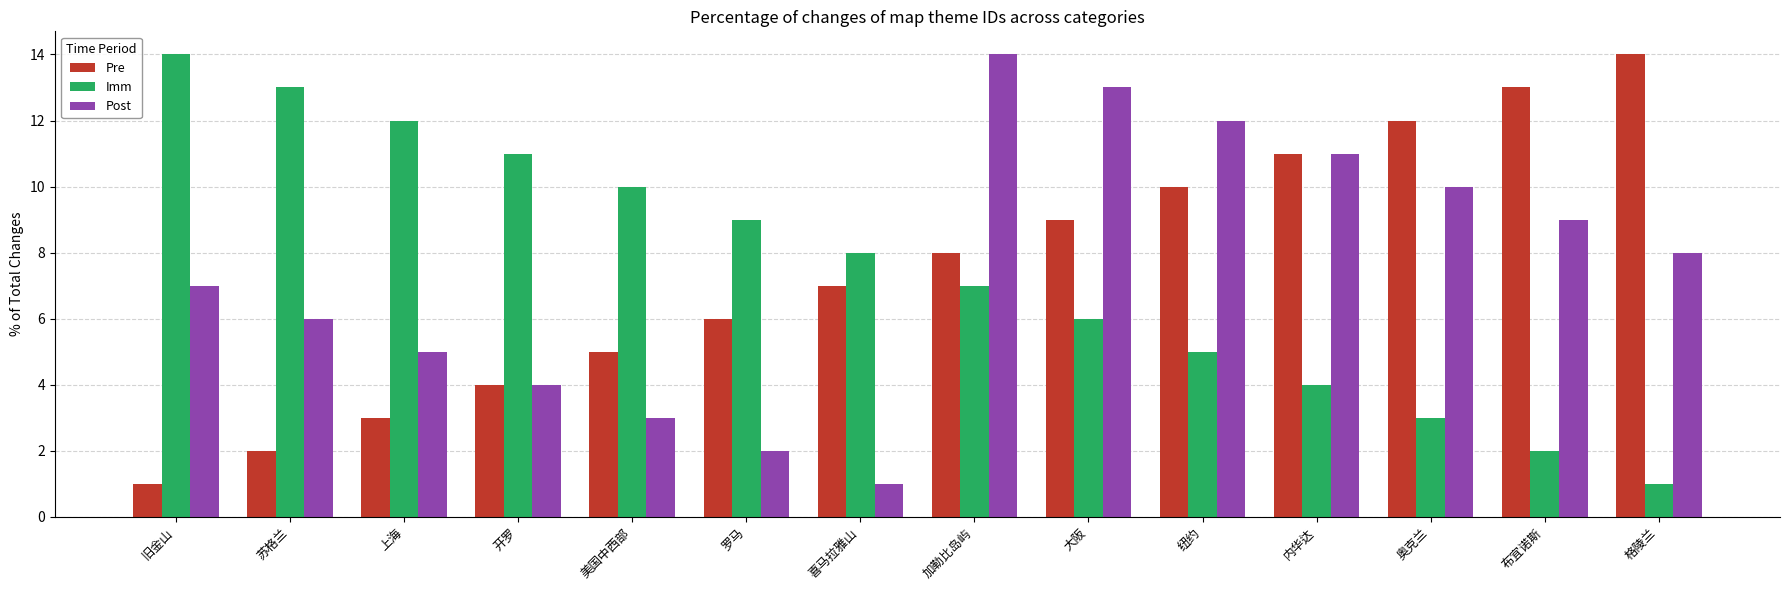

The Imm series shows 4 at 开罗. True or false?

False